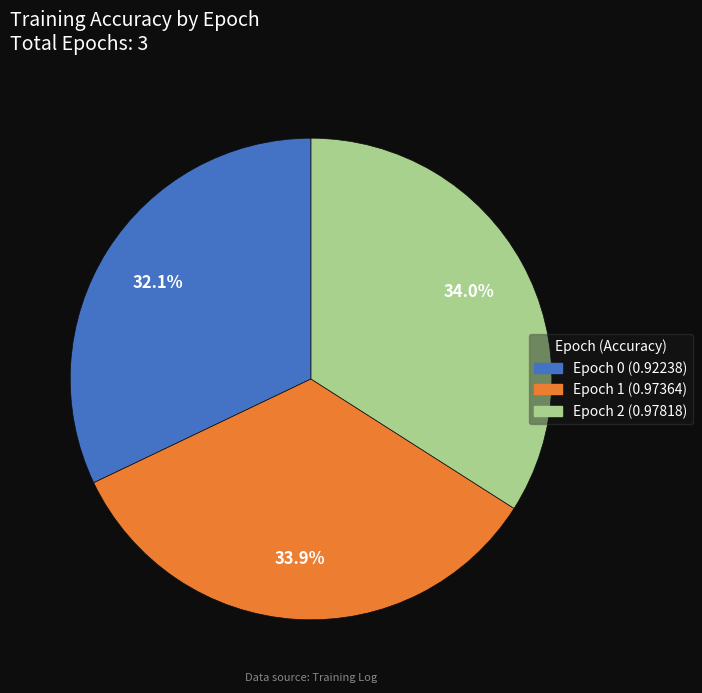

Which slice is the smallest?

Epoch 0